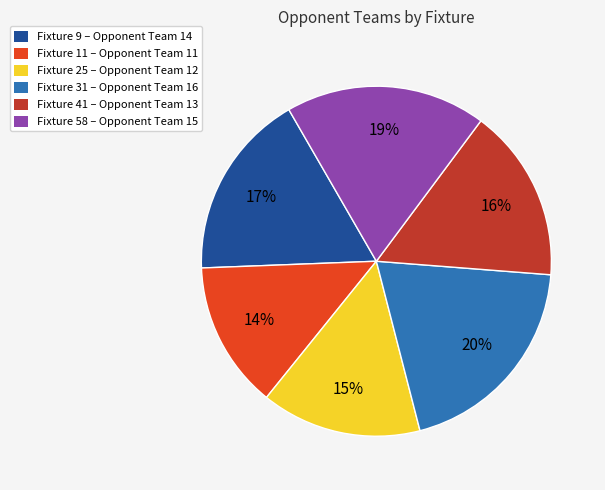

Combined, do Fixture 31 – Opponent Team 16 and Fixture 41 – Opponent Team 13 account for over 50%?

No